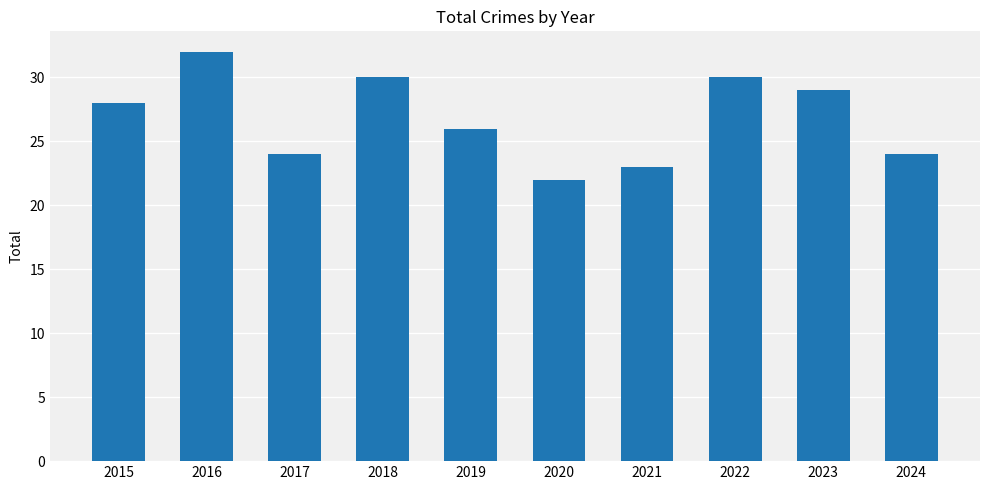

Which category has the highest value across all series?

2016